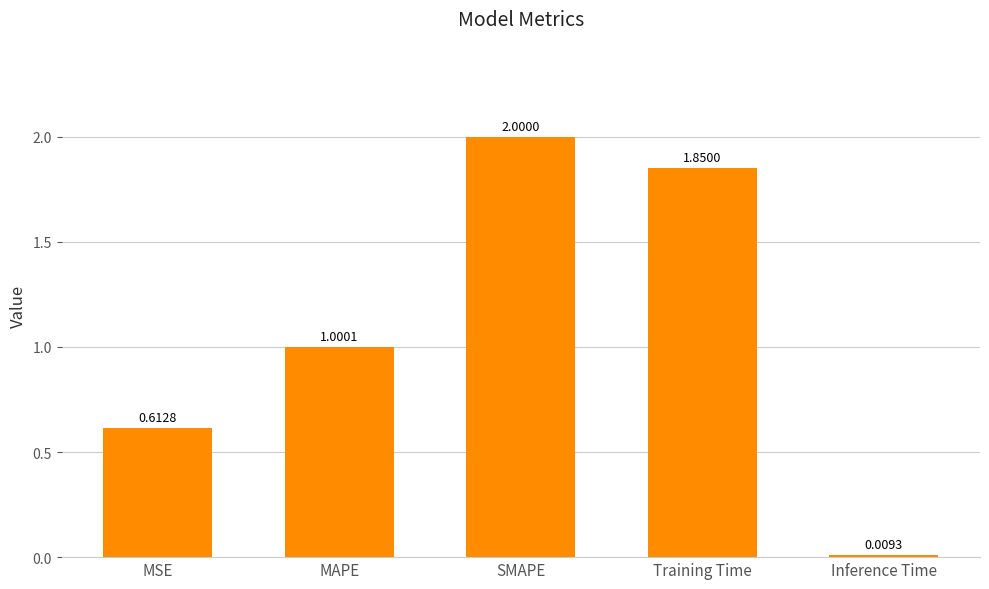

At which category does the chart reach its peak across all series?

SMAPE